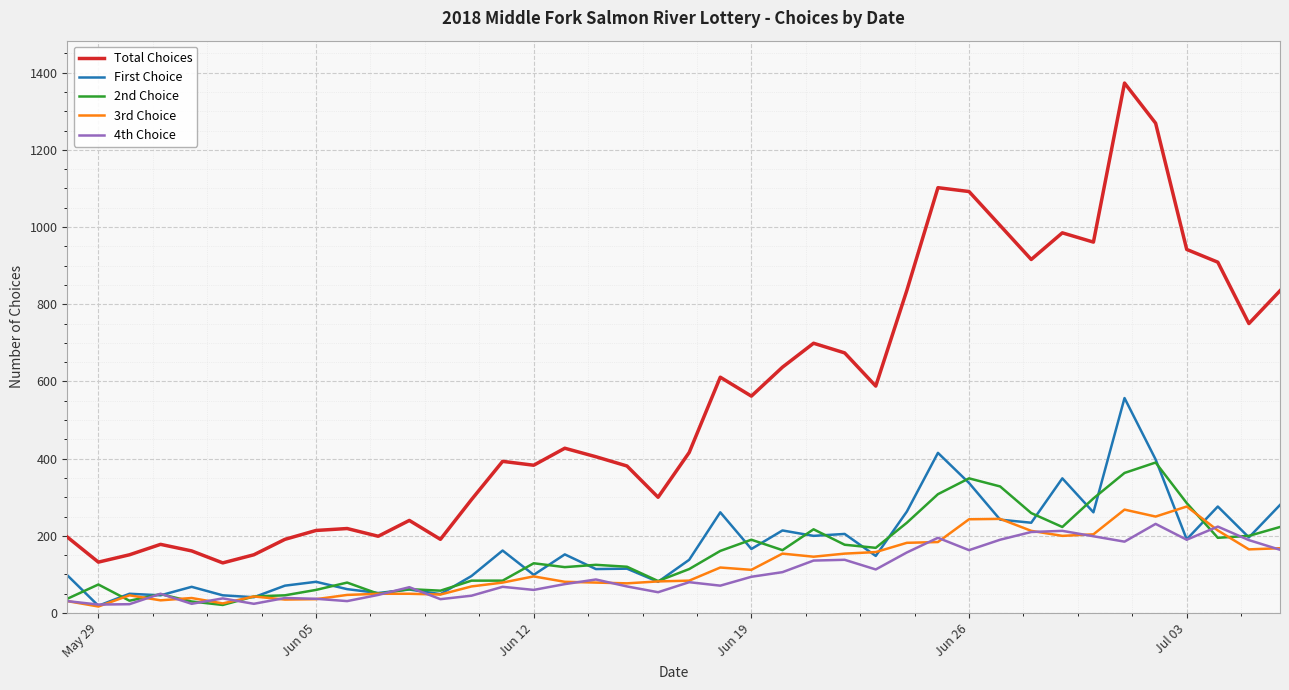

Which series has the largest total across all categories?

Total Choices